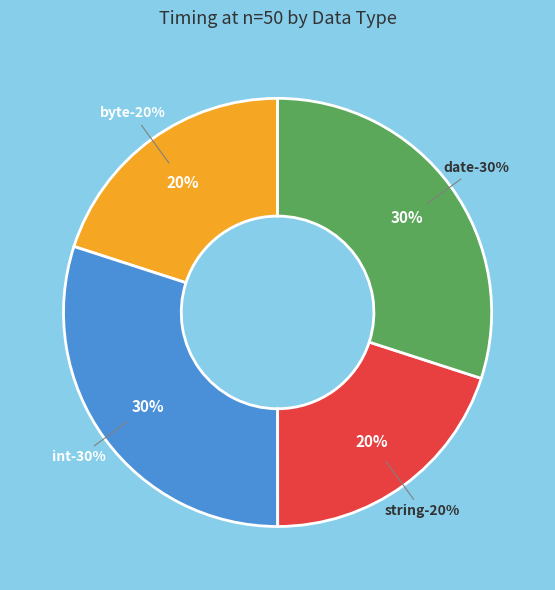

To the nearest percent, what percentage of the pie is date?

30%